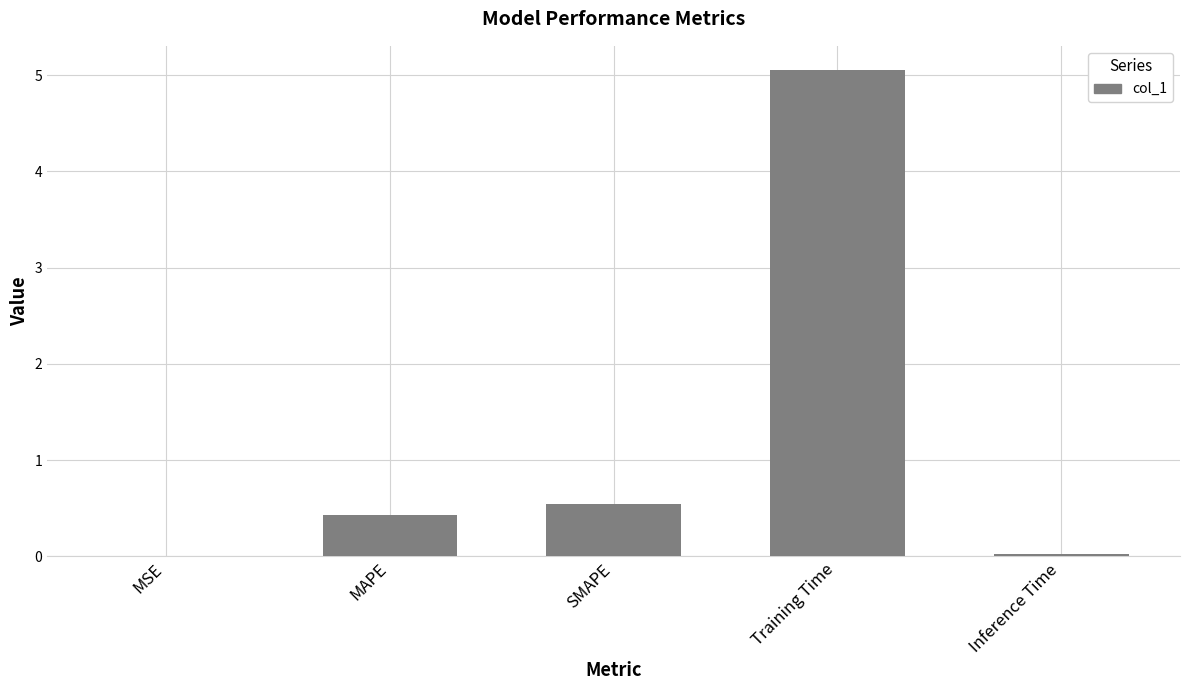

What value does the data have at Training Time?

5.1